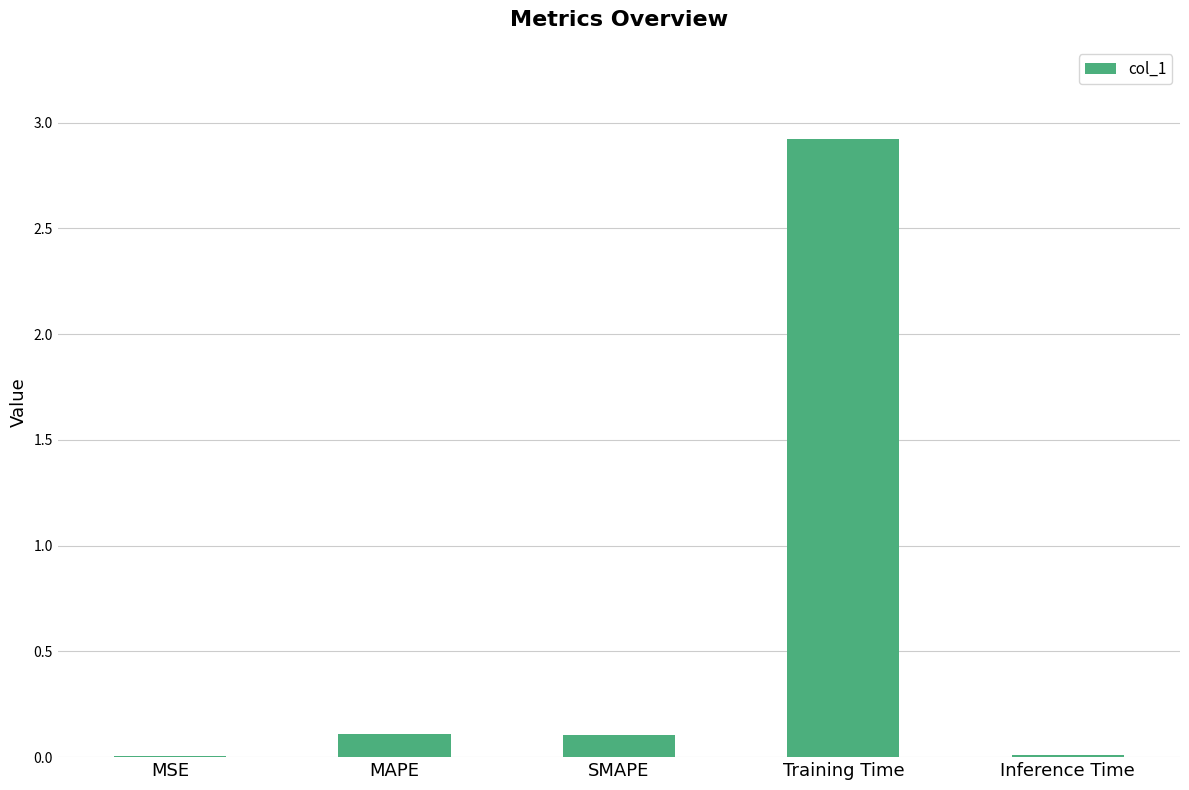

What is the sum of all values?

3.2